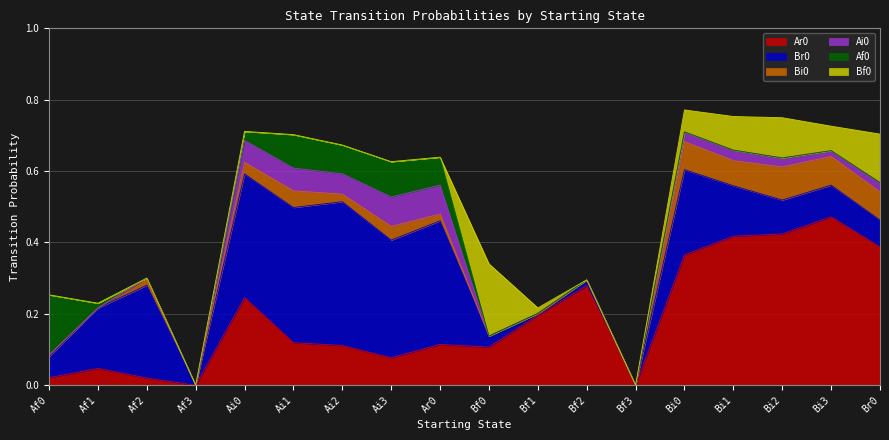

Which series has the widest spread of values?

Ar0